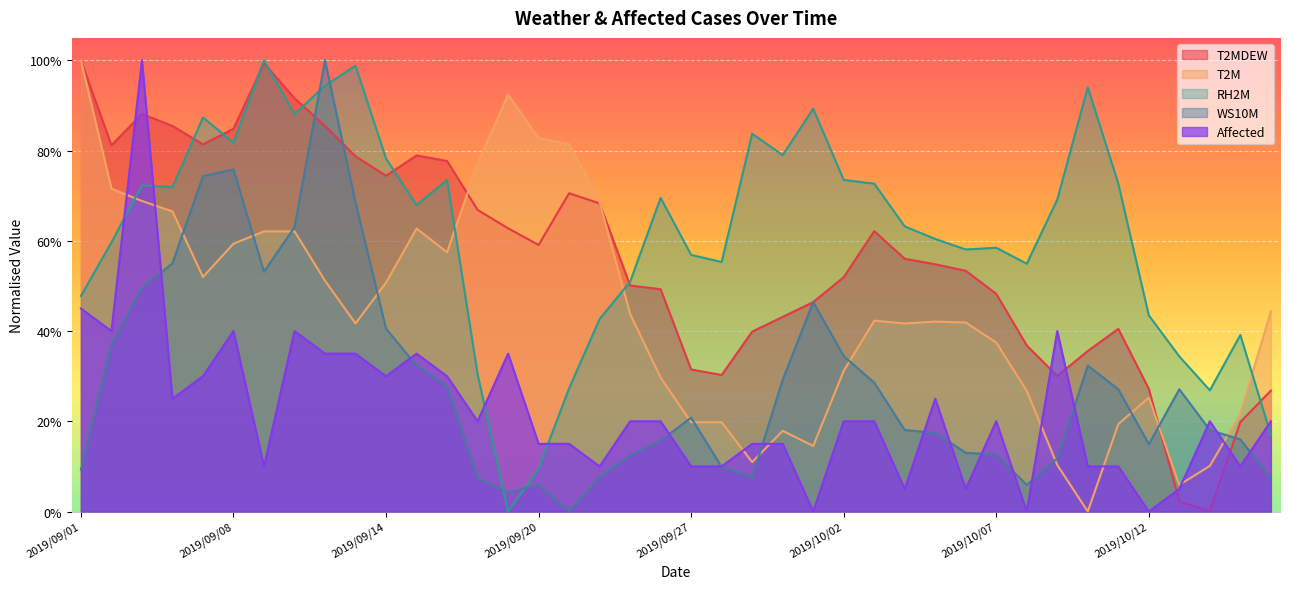

The T2M series shows 0.4 at 2019/10/04. True or false?

True